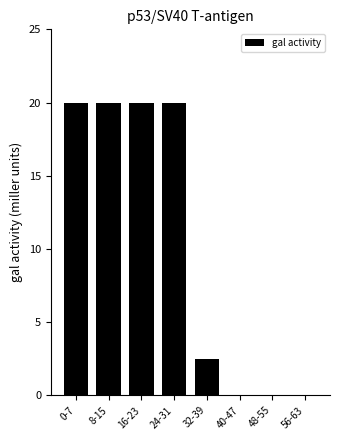

What is the greatest value displayed?

20.0